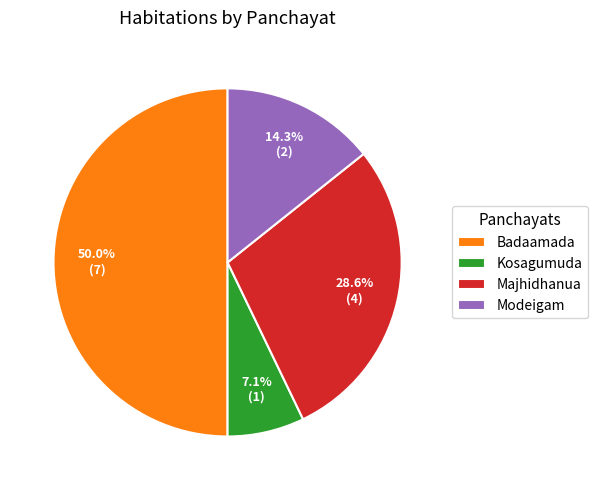

Count the number of slices in the pie.

4